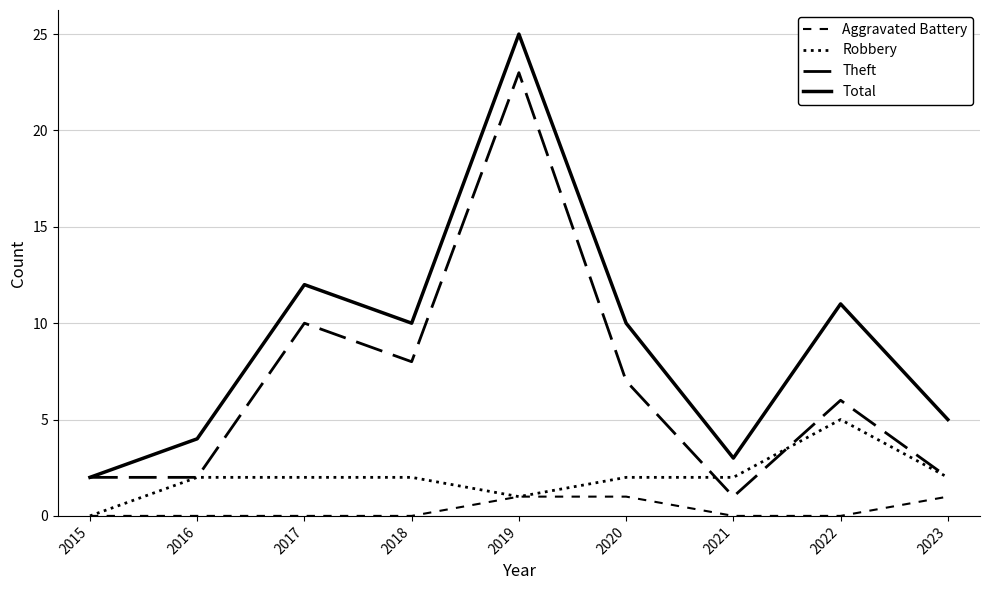

Does the chart have visible grid lines?

Yes